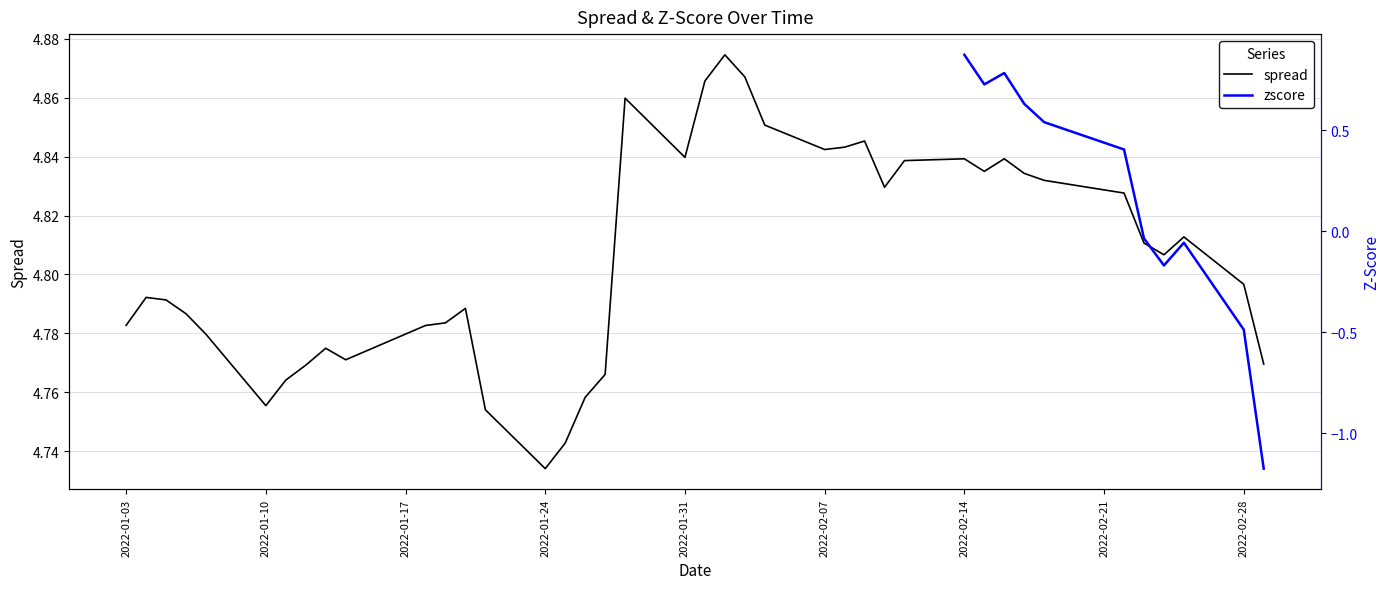

How many interior local peaks (higher than both neighbors) does the data have?

9